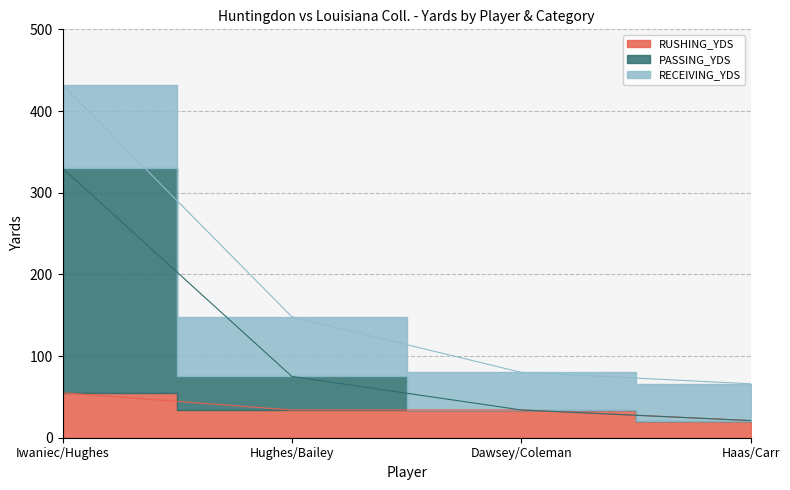

What is the difference between the maximum and minimum values in the RUSHING_YDS series?

34